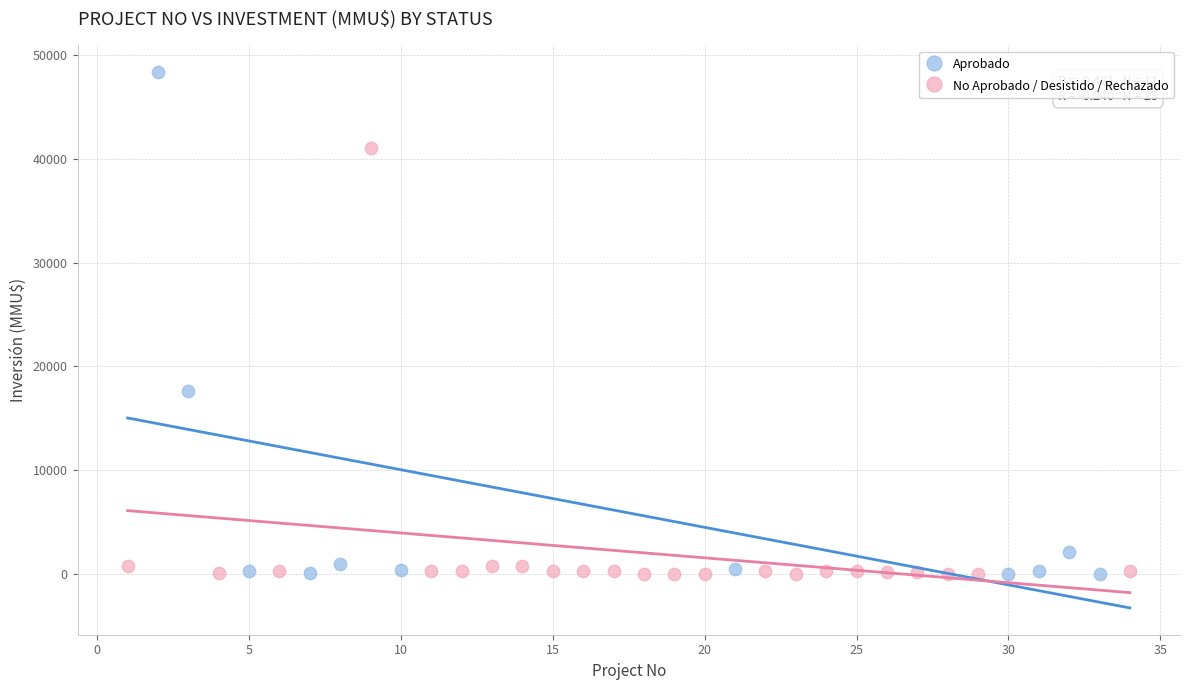

Which series has the widest spread of Y values?

Aprobado